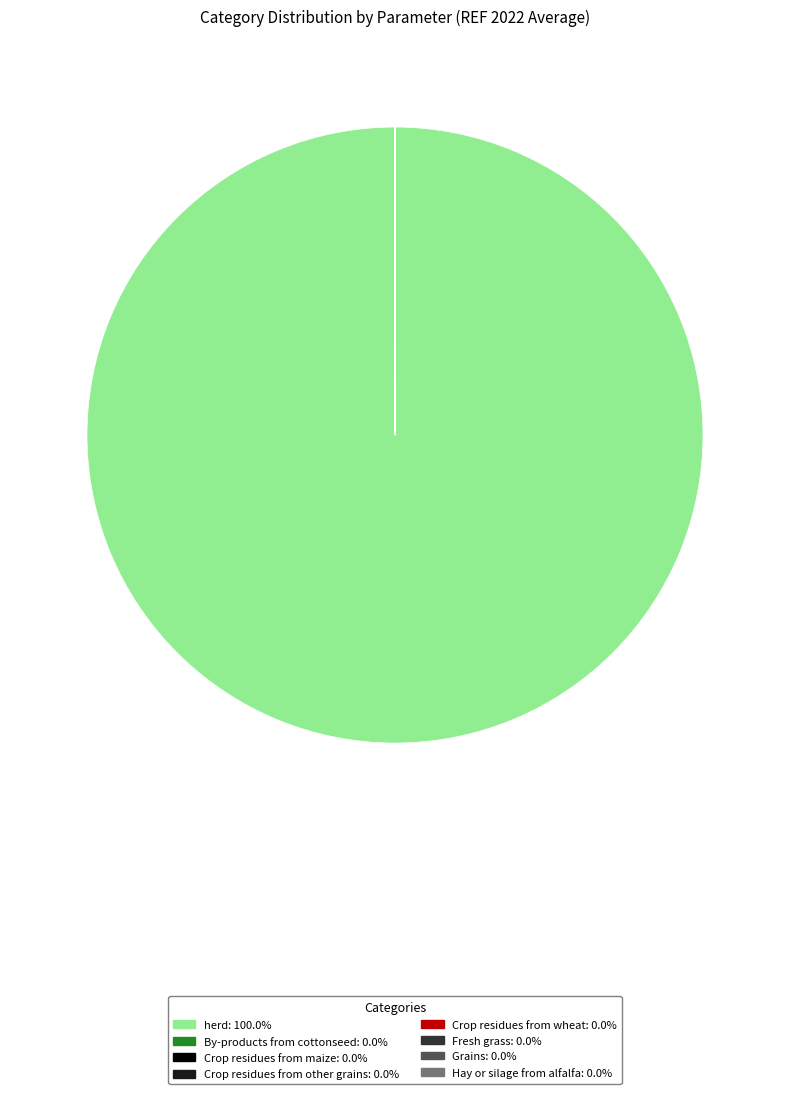

Does any single category account for the majority?

Yes